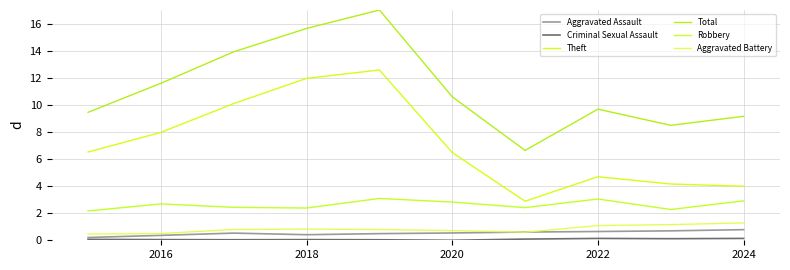

What is the value of the Aggravated Assault point at the 1st from the left?

0.2